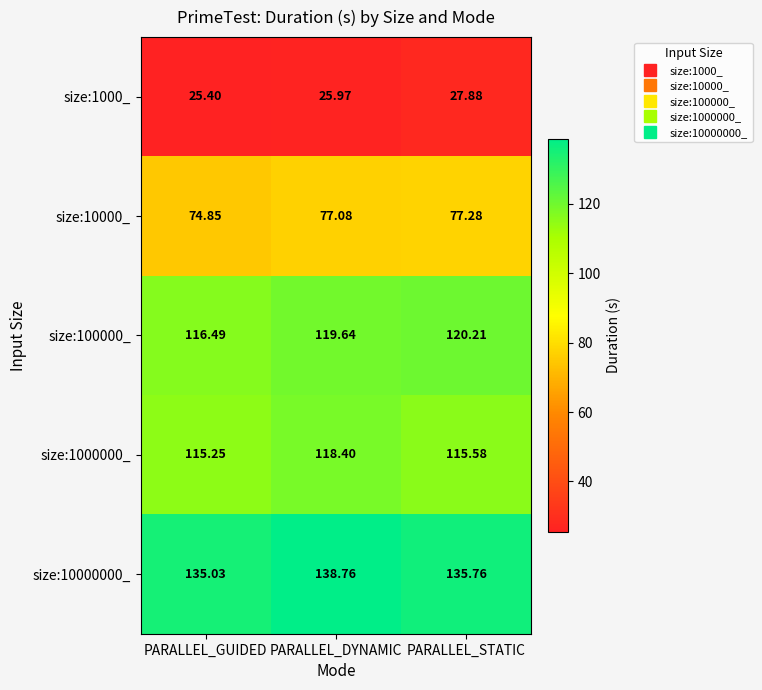

List the labels in order of size:100000_ value, largest first.

PARALLEL_STATIC, PARALLEL_DYNAMIC, PARALLEL_GUIDED